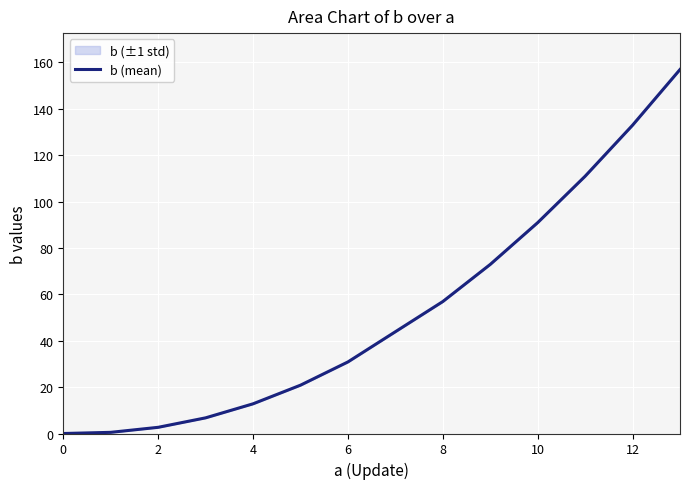

What is the sum of the values at 10 and 4?

103.7